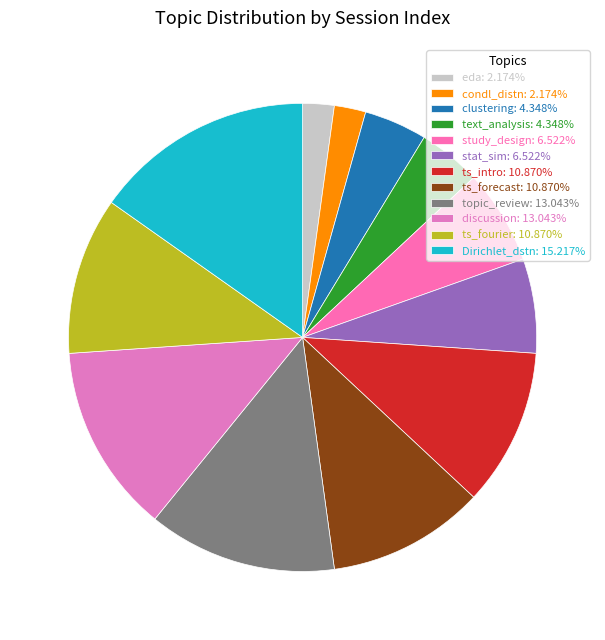

Is it true that discussion is 24% of the pie?

False